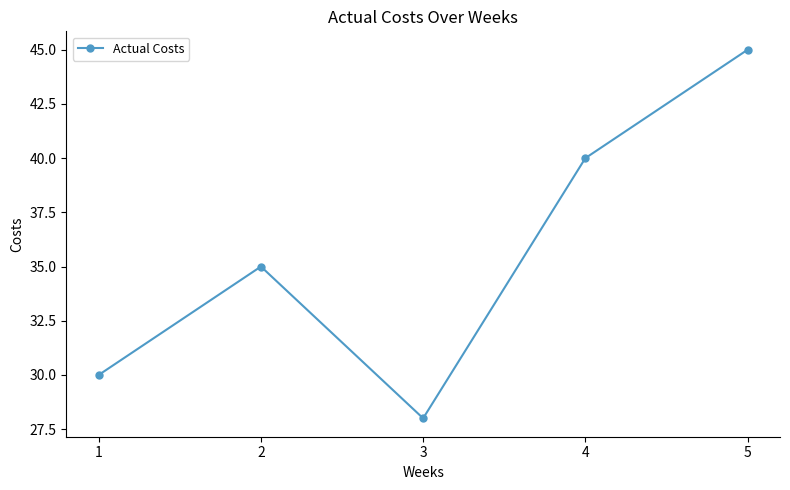

What is the sum of the values at 4 and 3?

68